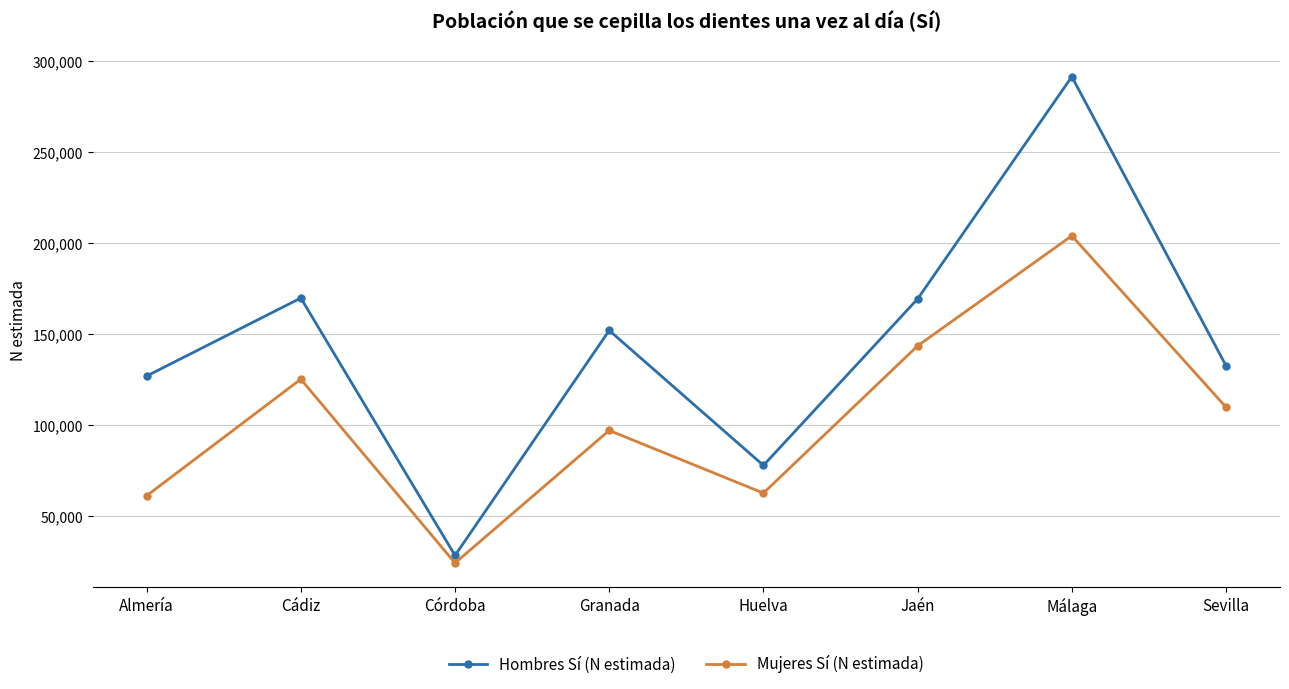

What is the difference between the Mujeres Sí (N estimada) values at Cádiz and Granada?

28196